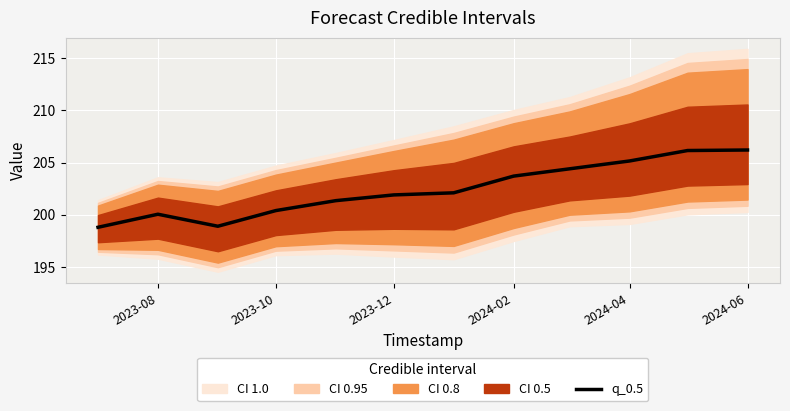

True or false: q_0.5 has a value of 97.2 at 2024-02.

False